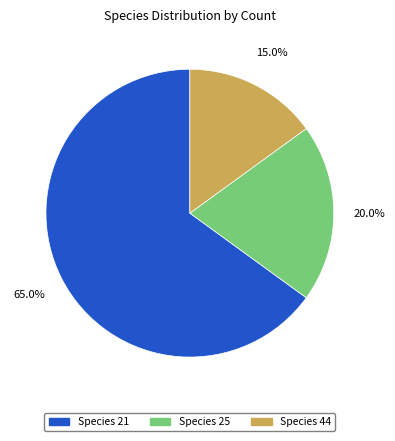

Is there any slice that represents more than half of the pie?

Yes